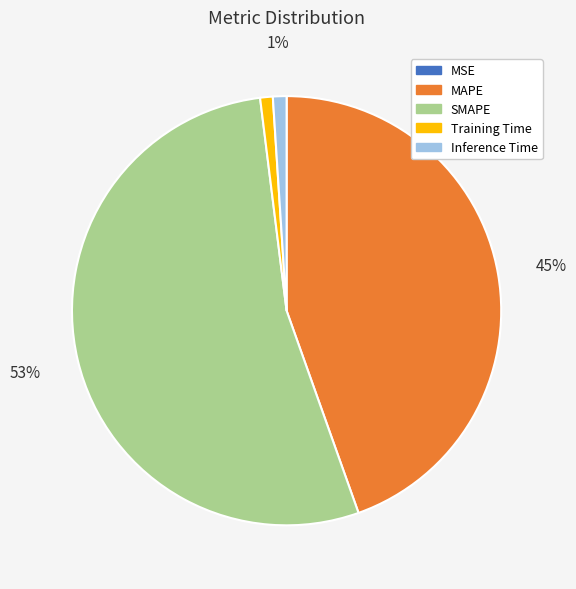

Which category accounts for the majority?

SMAPE